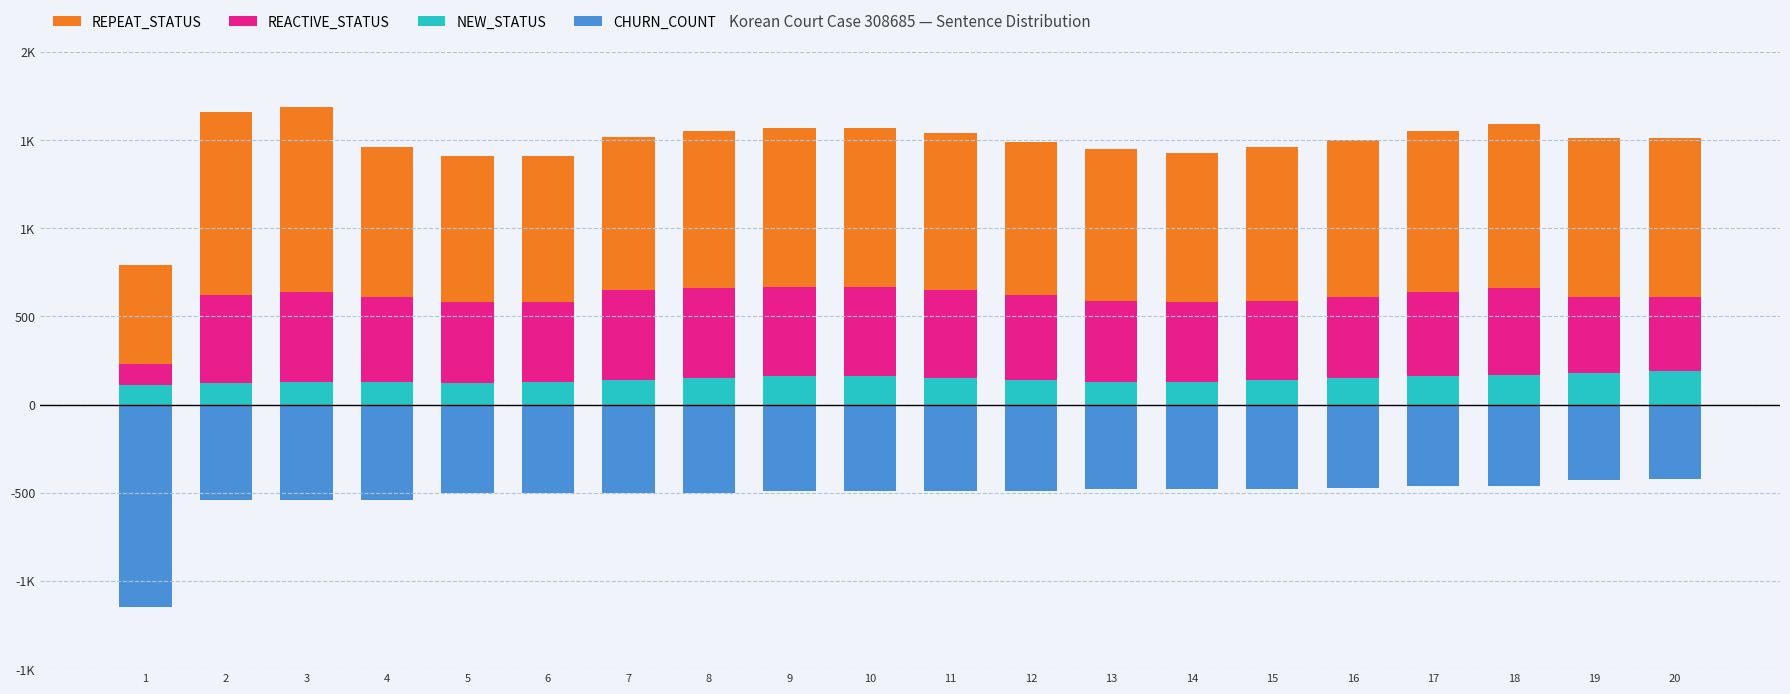

What are all the series names shown in the legend?

REPEAT_STATUS, REACTIVE_STATUS, NEW_STATUS, CHURN_COUNT